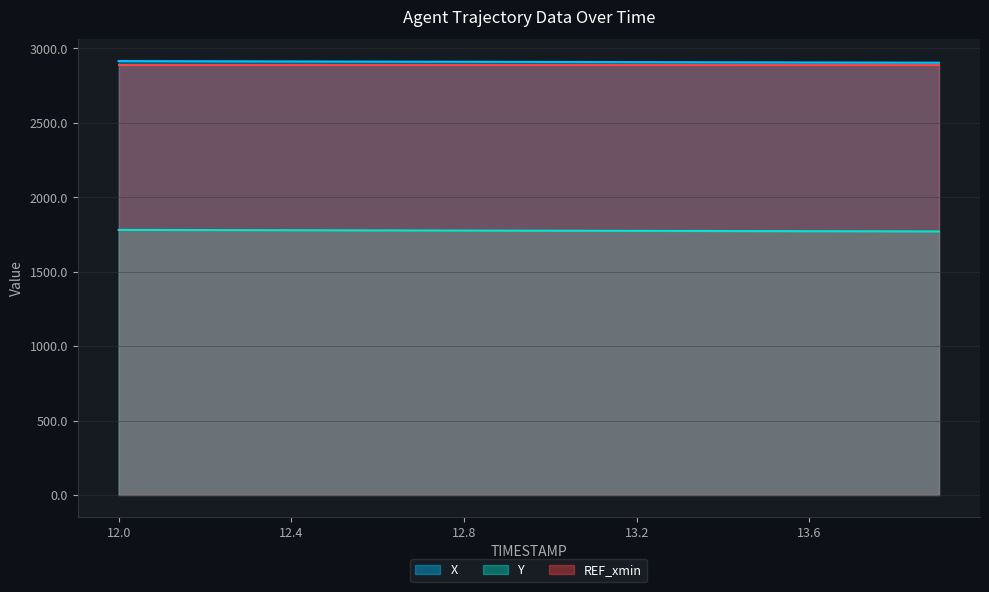

Which series has the largest range (max minus min)?

X